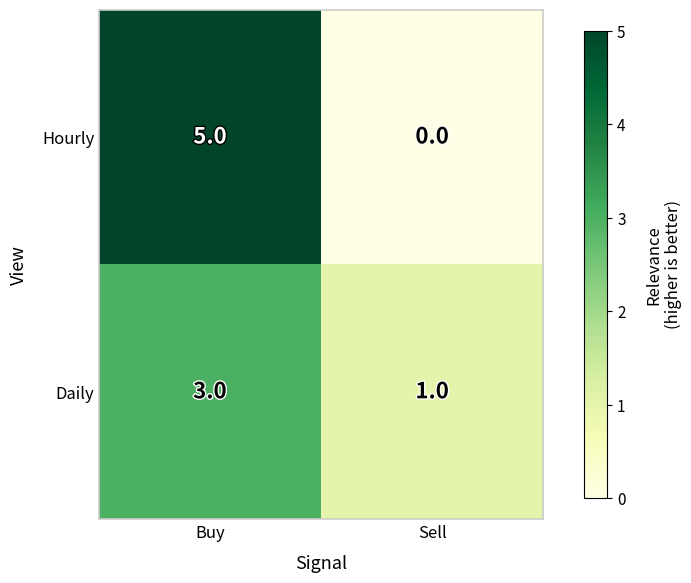

What is the approximate value of Daily at Buy?

3